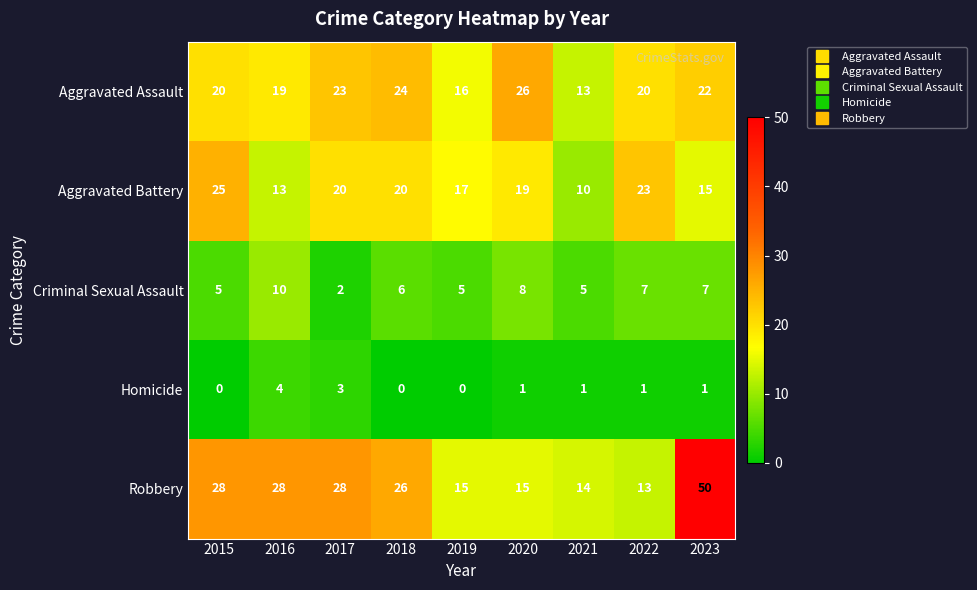

True or false: Homicide has a value of 7 at 2016.

False